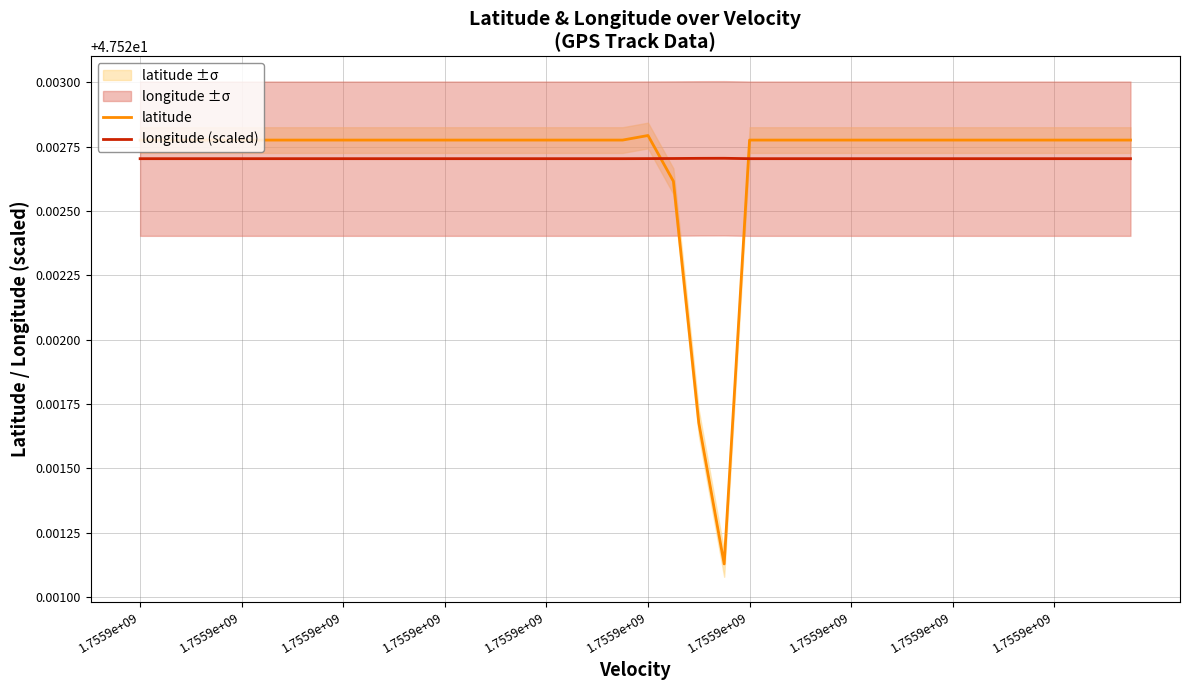

True or false: latitude has a value of 80.4 at 25.

False